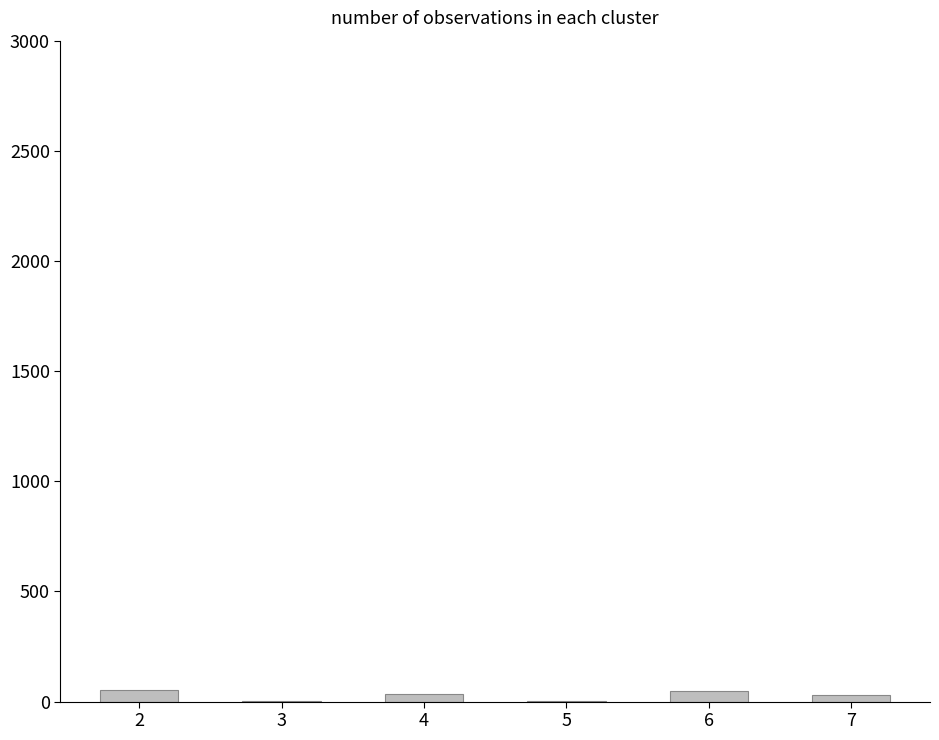

What is the greatest value displayed?

52